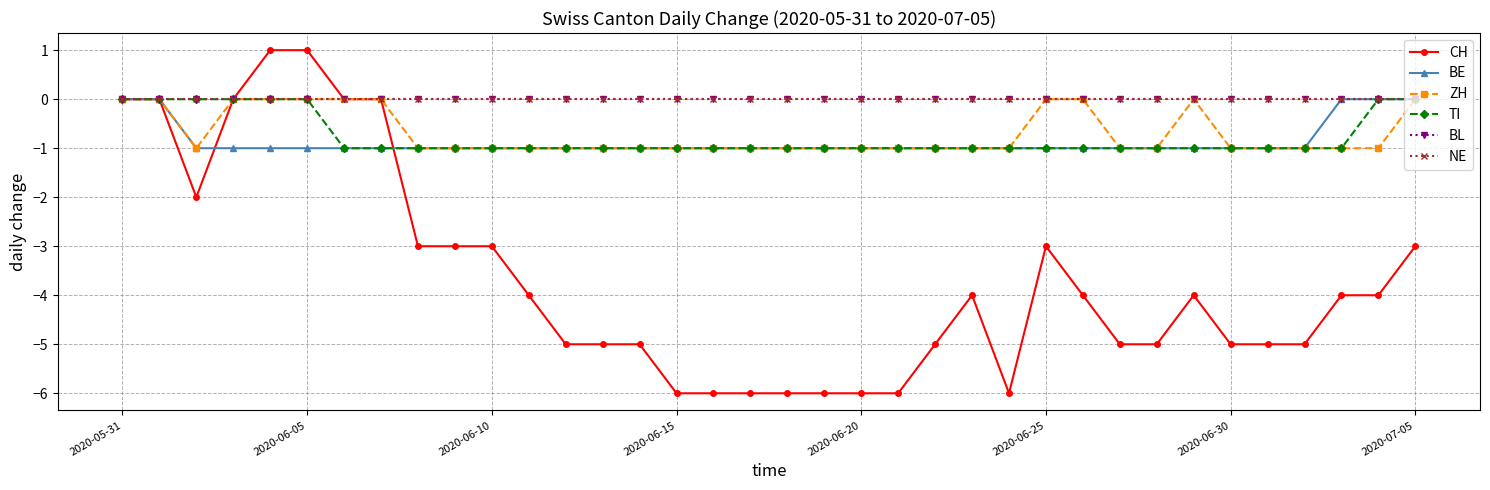

Does the chart have visible grid lines?

Yes